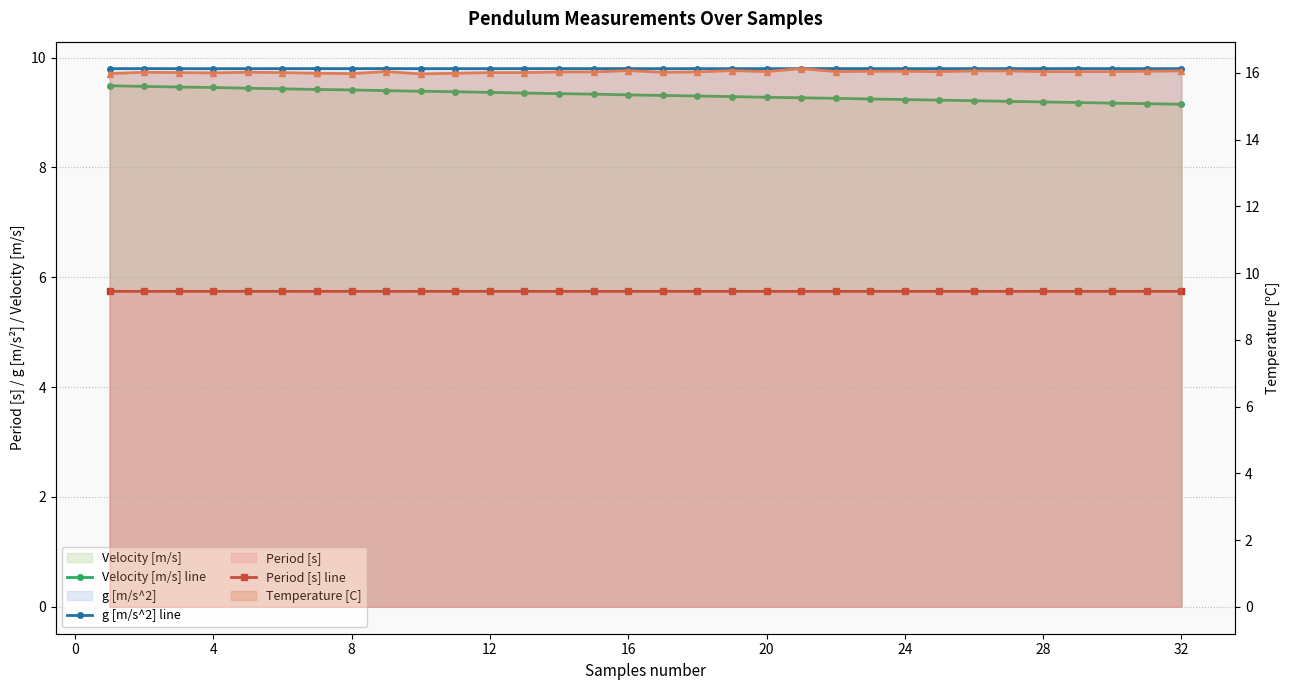

Reading right to left, extract all data points from this chart.

Velocity [m/s] line: 9.2	9.2	9.2	9.2	9.2	9.2	9.2	9.2	9.2	9.2	9.3	9.3	9.3	9.3	9.3	9.3	9.3	9.3	9.3	9.4	9.4	9.4	9.4	9.4	9.4	9.4	9.4	9.4	9.5	9.5	9.5	9.5
g [m/s^2] line: 9.8	9.8	9.8	9.8	9.8	9.8	9.8	9.8	9.8	9.8	9.8	9.8	9.8	9.8	9.8	9.8	9.8	9.8	9.8	9.8	9.8	9.8	9.8	9.8	9.8	9.8	9.8	9.8	9.8	9.8	9.8	9.8
Period [s] line: 5.7	5.7	5.7	5.7	5.7	5.7	5.7	5.7	5.7	5.7	5.7	5.7	5.7	5.7	5.7	5.7	5.7	5.7	5.7	5.7	5.7	5.7	5.7	5.7	5.7	5.7	5.7	5.7	5.7	5.7	5.7	5.7
Temperature [C]: 16.1	16.1	16.0	16.0	16.0	16.1	16.1	16.0	16.1	16.1	16.0	16.1	16.0	16.1	16.0	16.0	16.1	16.0	16.0	16.0	16.0	16.0	16.0	16.0	16.0	16.0	16.0	16.0	16.0	16.0	16.0	16.0